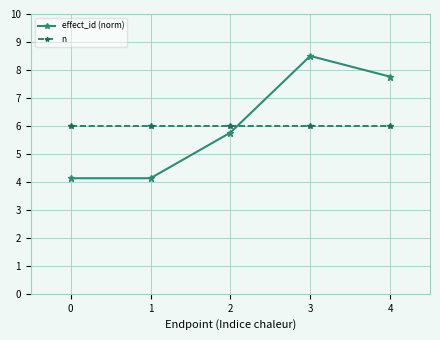

What is the highest value of the effect_id (norm) series?

8.5